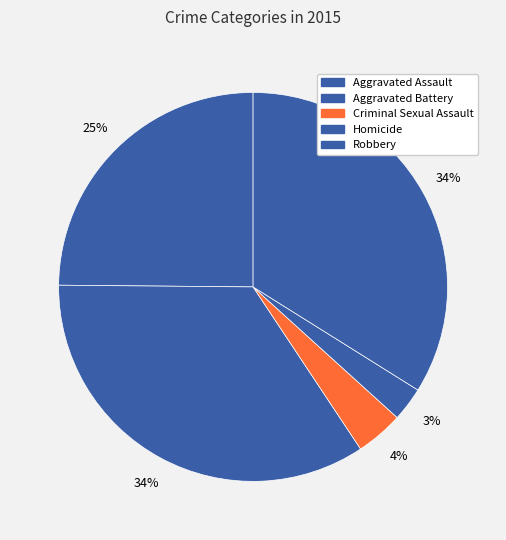

Is it true that Homicide is 13% of the pie?

False